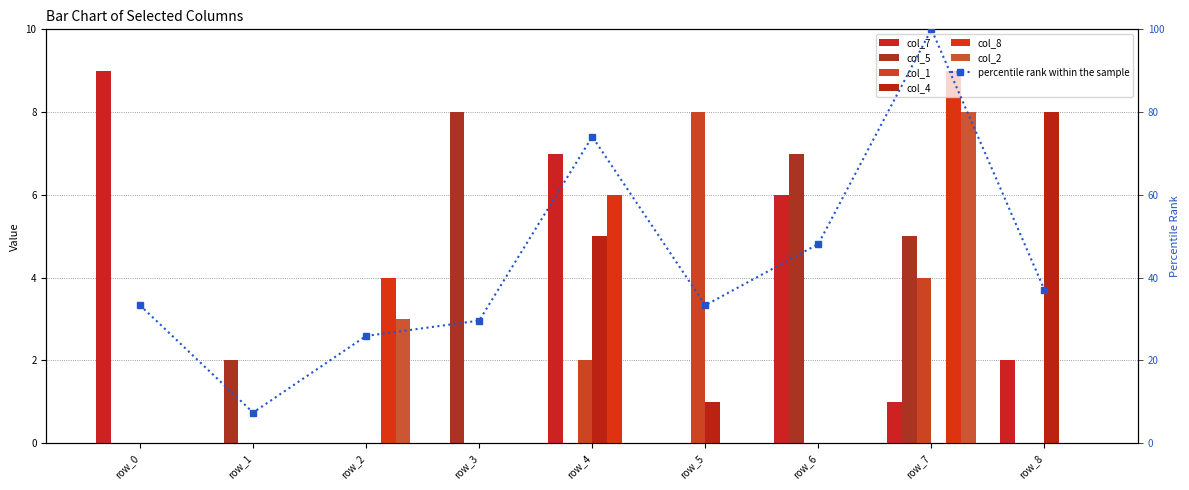

What are all the series names shown in the legend?

col_7, col_5, col_1, col_4, col_8, col_2